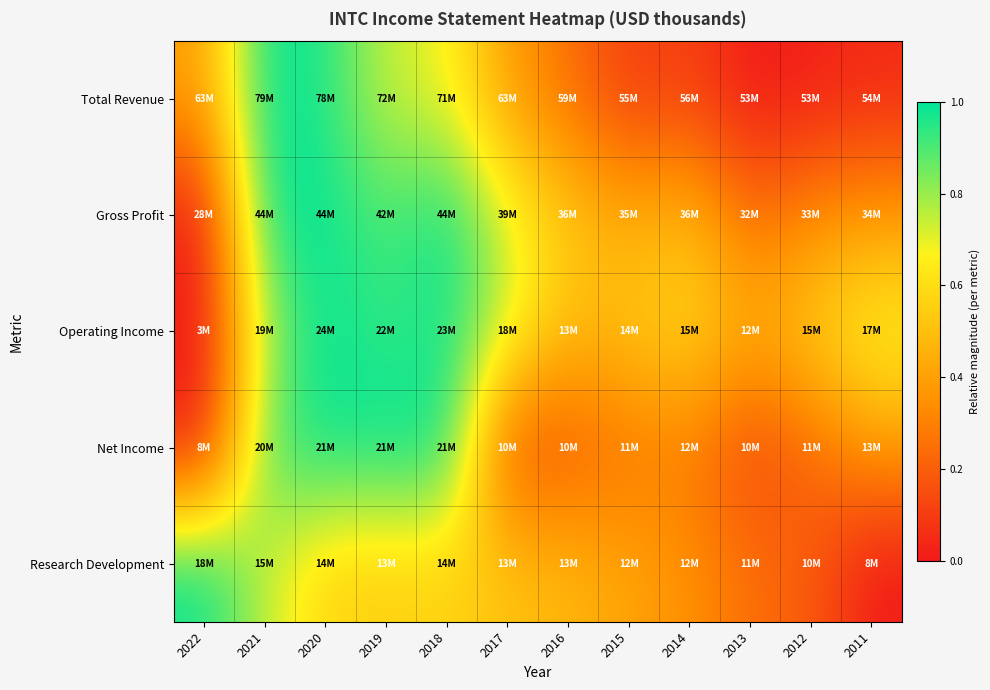

Which category has the lowest value across all series?

2013